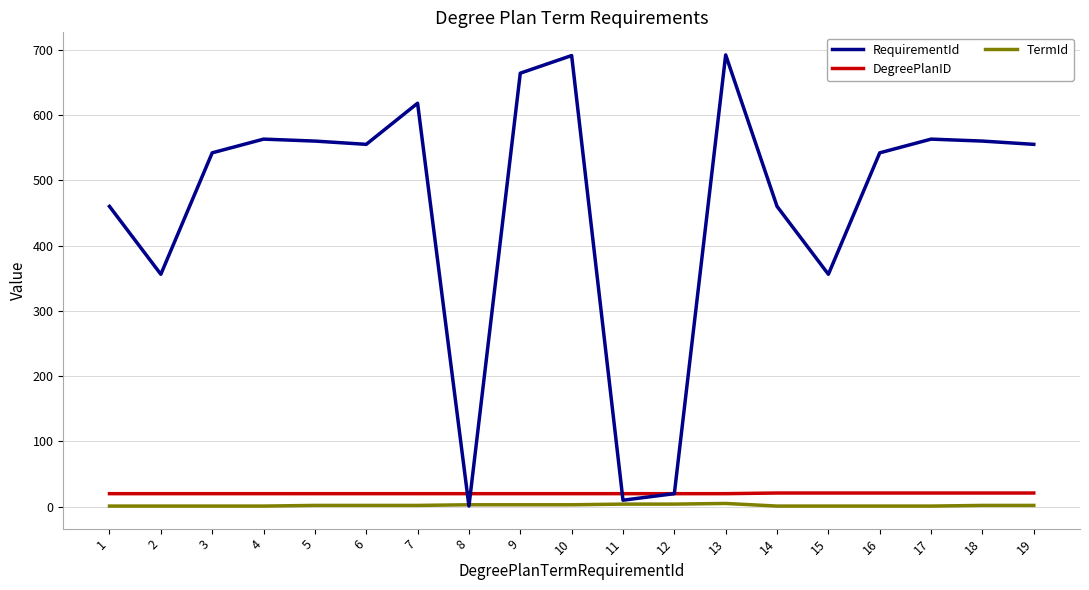

How many TermId values are between 1 and 3?

16